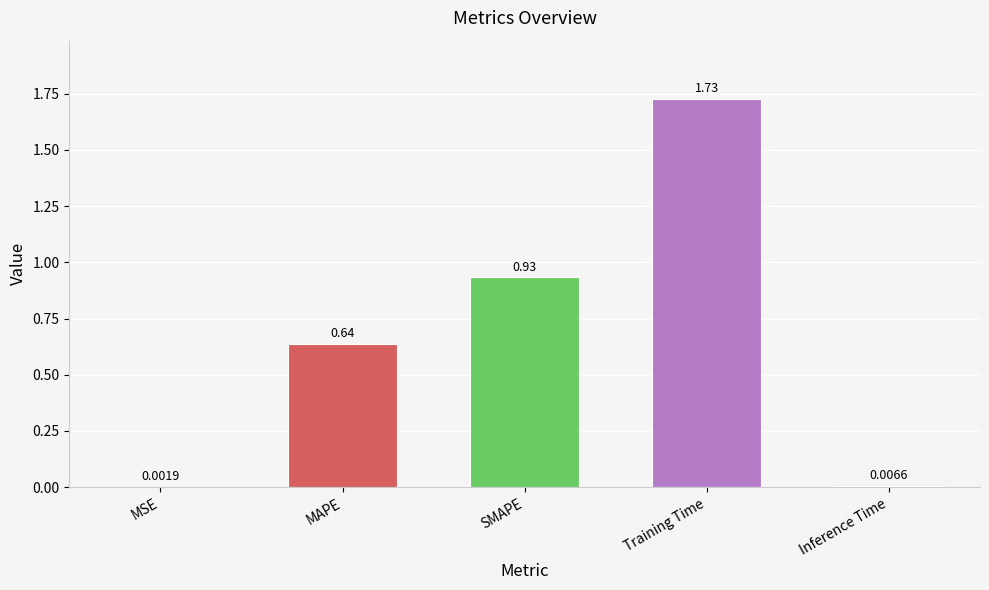

Which has a higher value, MSE or Inference Time?

Inference Time